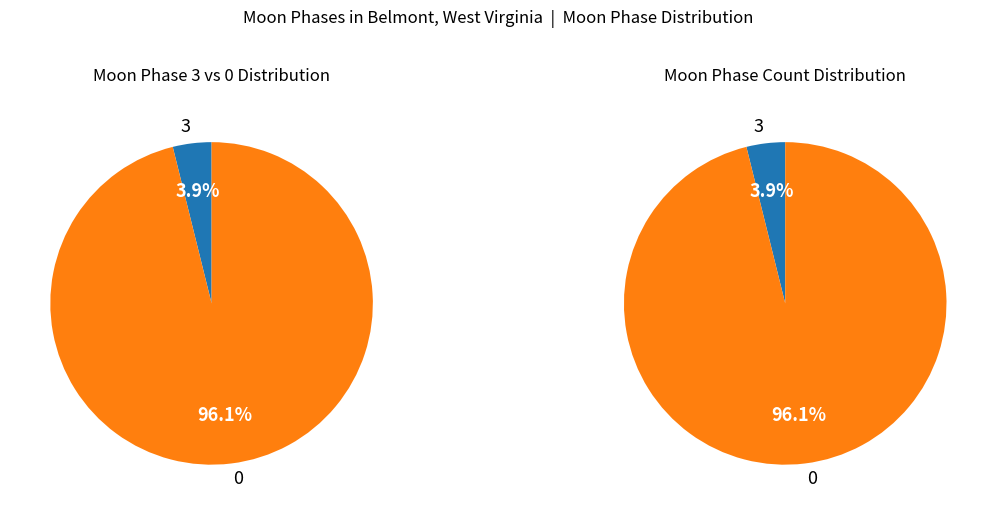

The 0 slice represents 1% of the pie. True or false?

False